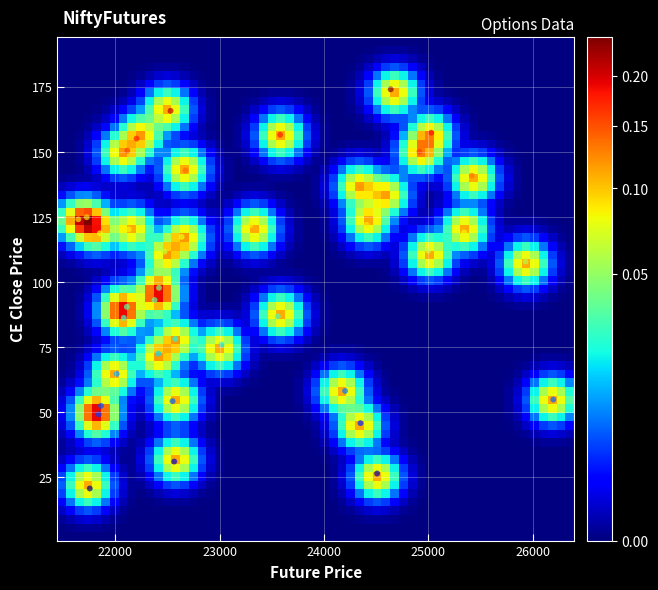

How many data points are displayed?

40